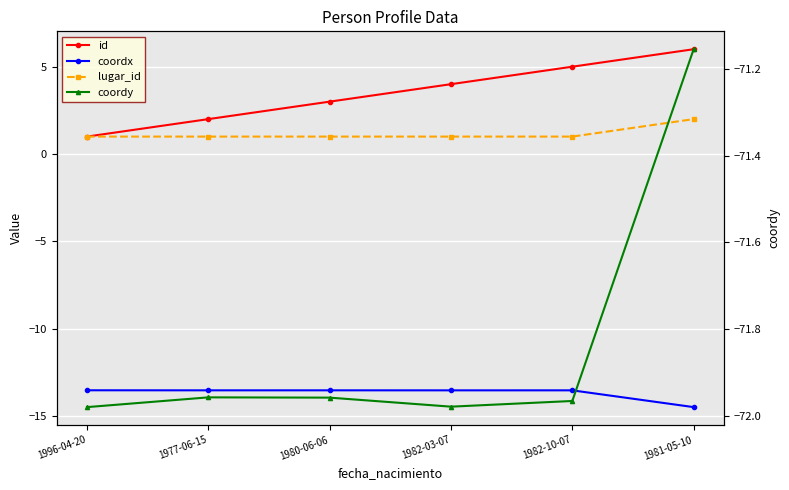

What is the total value across all series at 1980-06-06?

-81.5